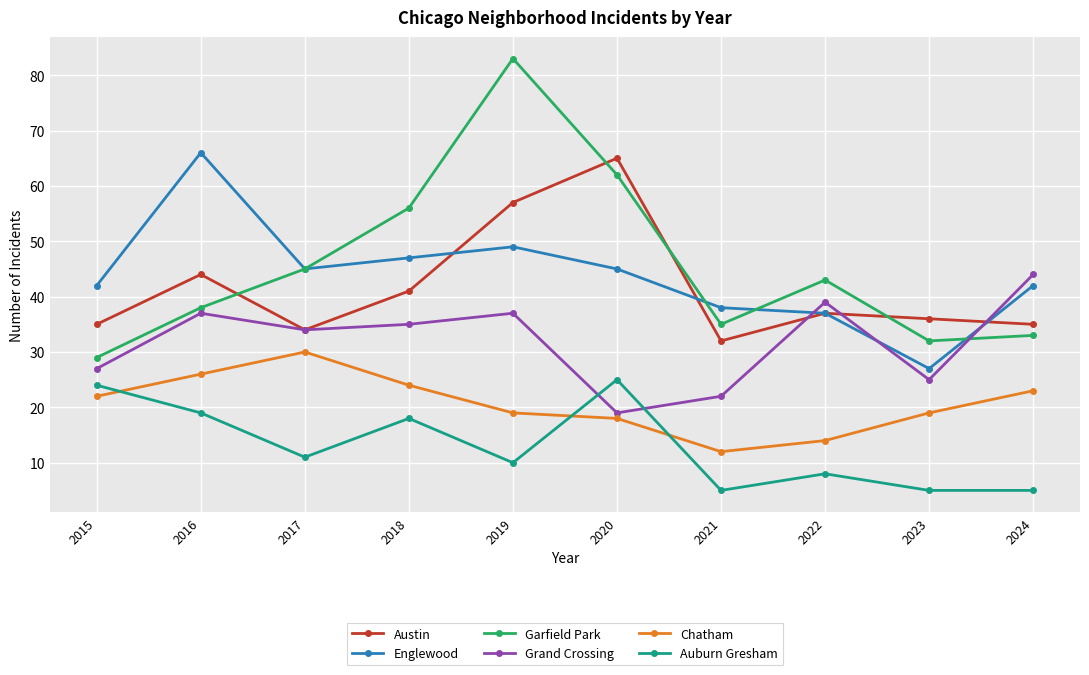

What value does the Englewood series have at 2023, to the nearest 5?

25